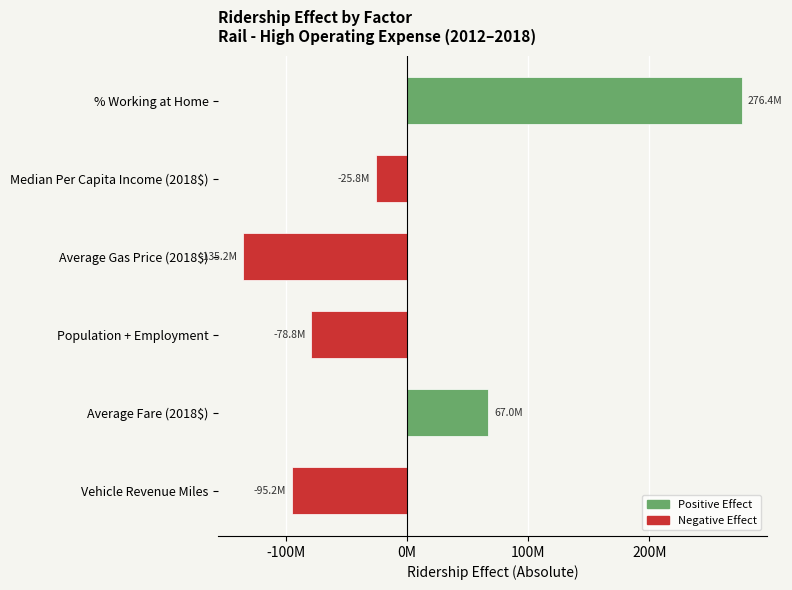

Rank the categories by value from lowest to highest.

Average Gas Price (2018$), Vehicle Revenue Miles, Population + Employment, Median Per Capita Income (2018$), Average Fare (2018$), % Working at Home